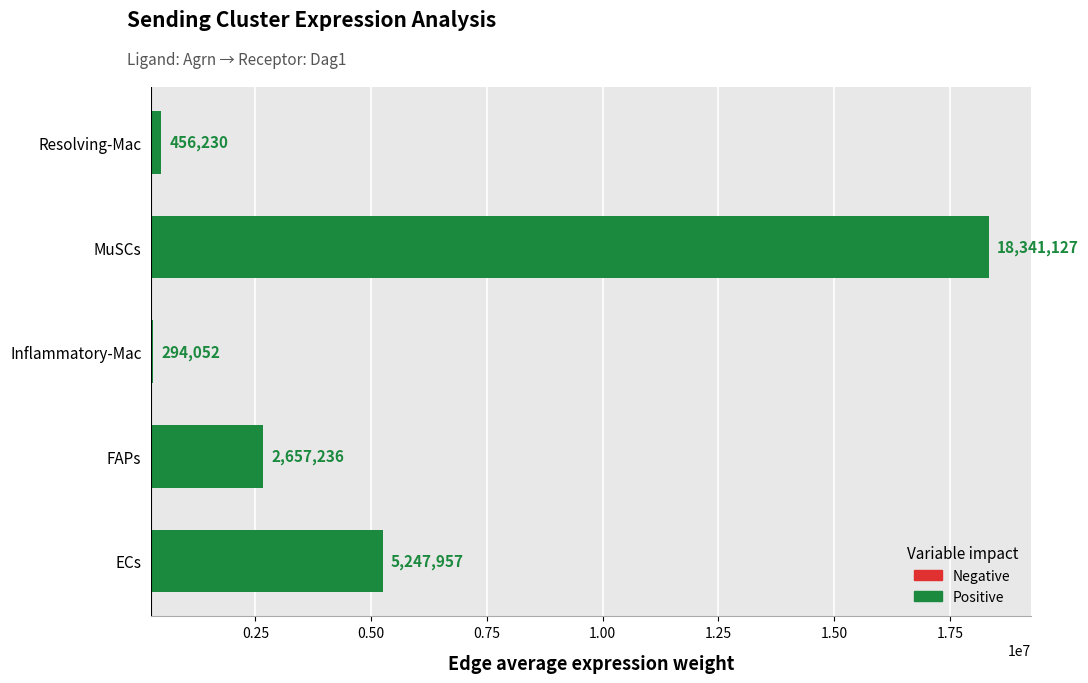

What is the ratio of the value at FAPs to the value at Inflammatory-Mac?

54.6